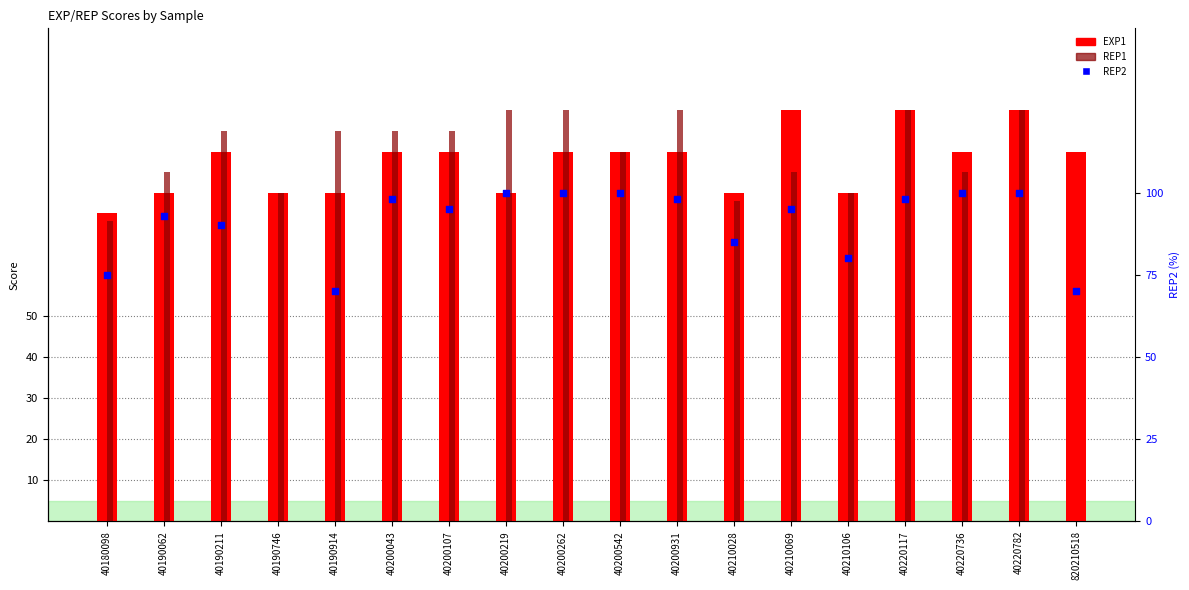

Which series has the largest total across all categories?

EXP1